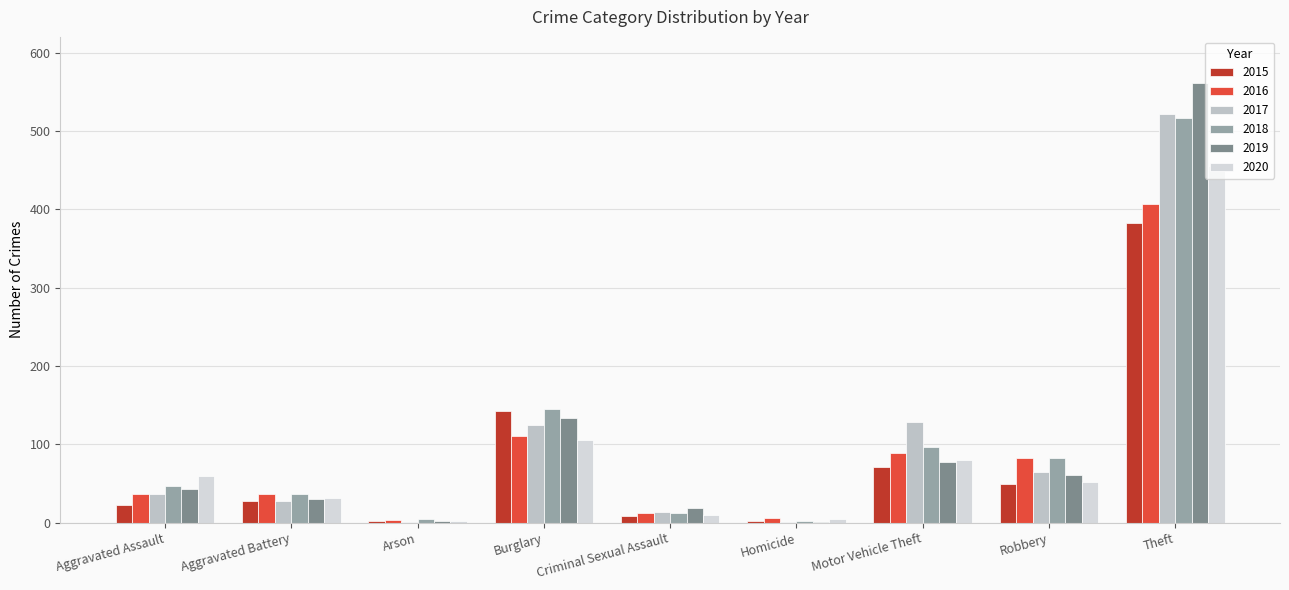

What is the average value of the 2020 series?

89